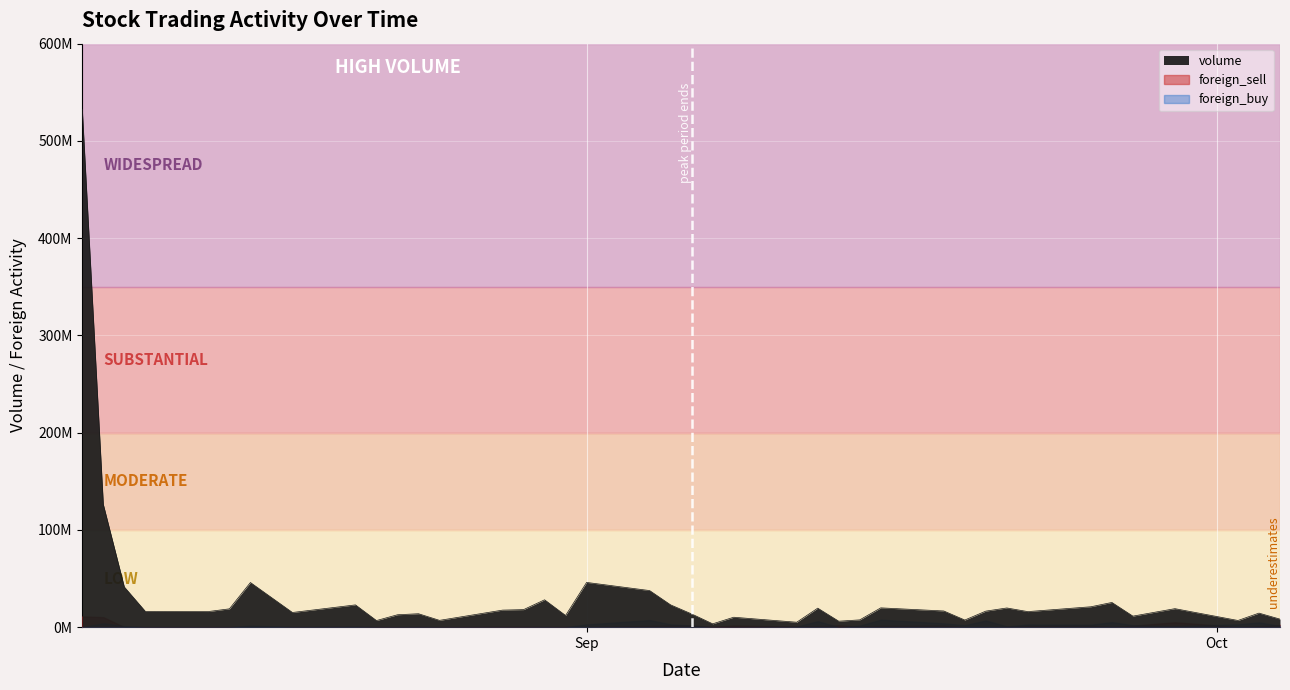

At 2023-09-20, list the series in order from largest to smallest.

volume, foreign_buy, foreign_sell